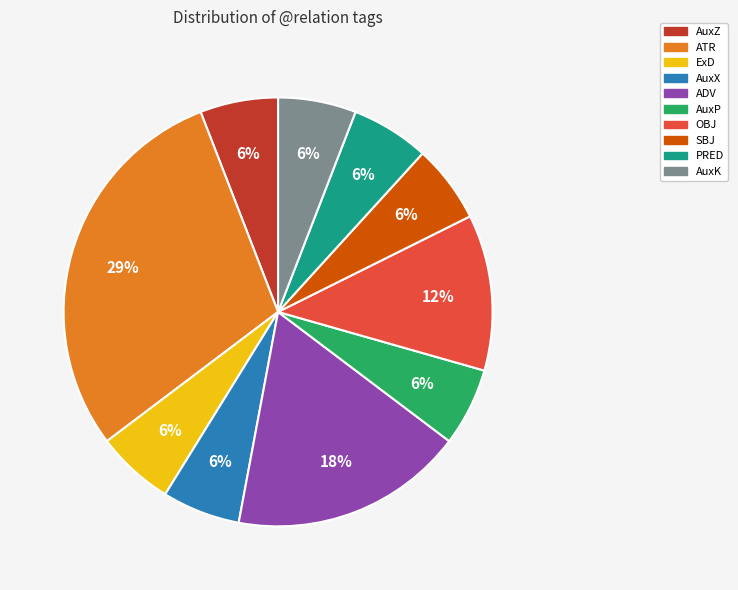

Does PRED represent more than half of the total?

No